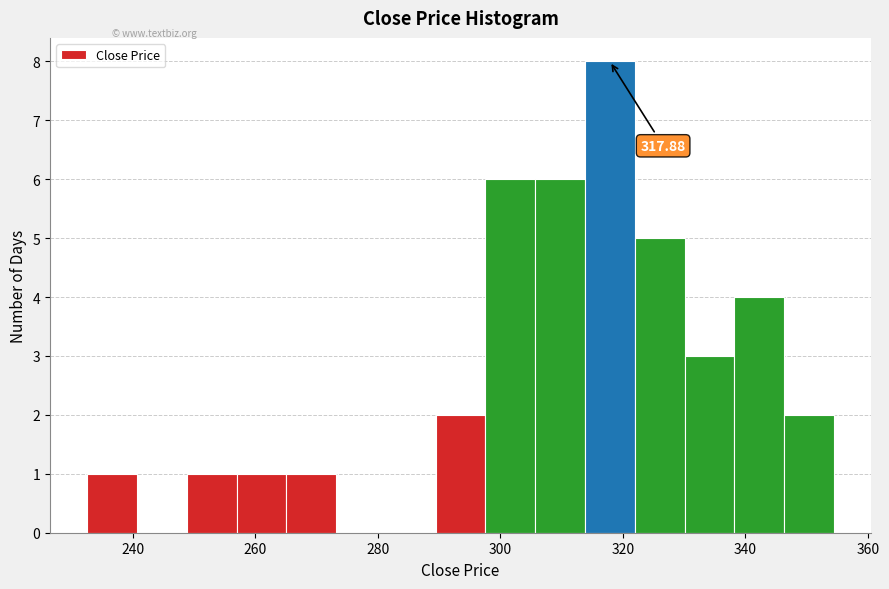

Which range on the x-axis has the tallest bar?

314 to 322